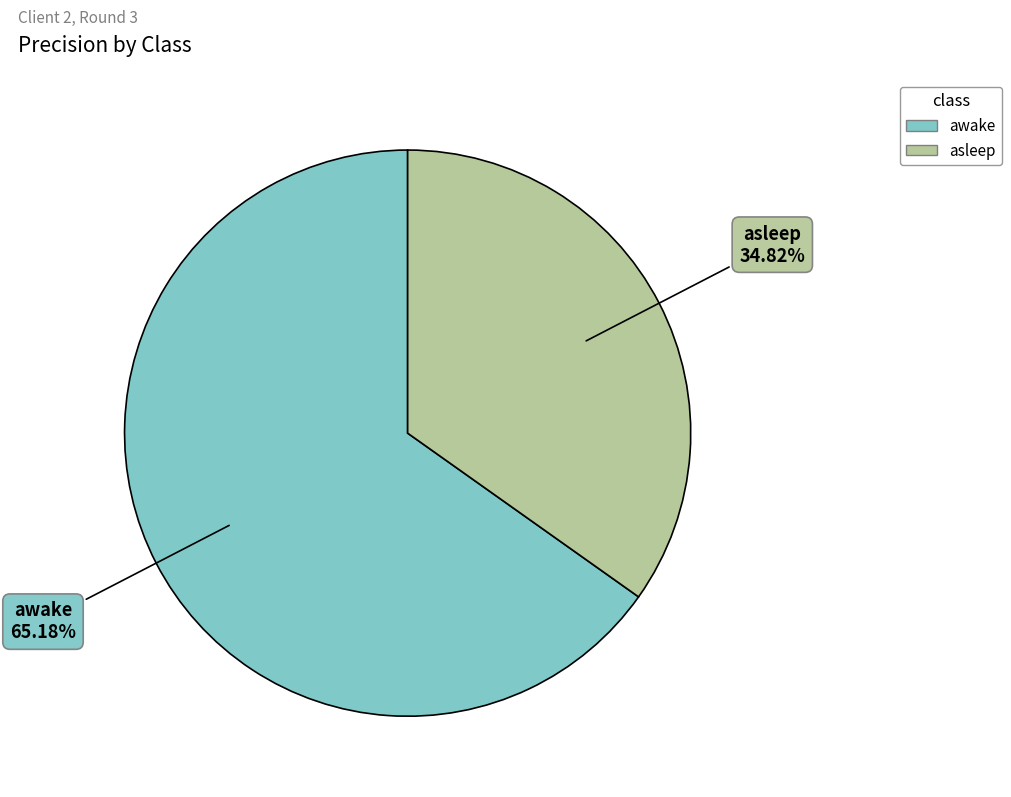

To the nearest percent, what is the difference between the asleep and awake slice percentages?

30%